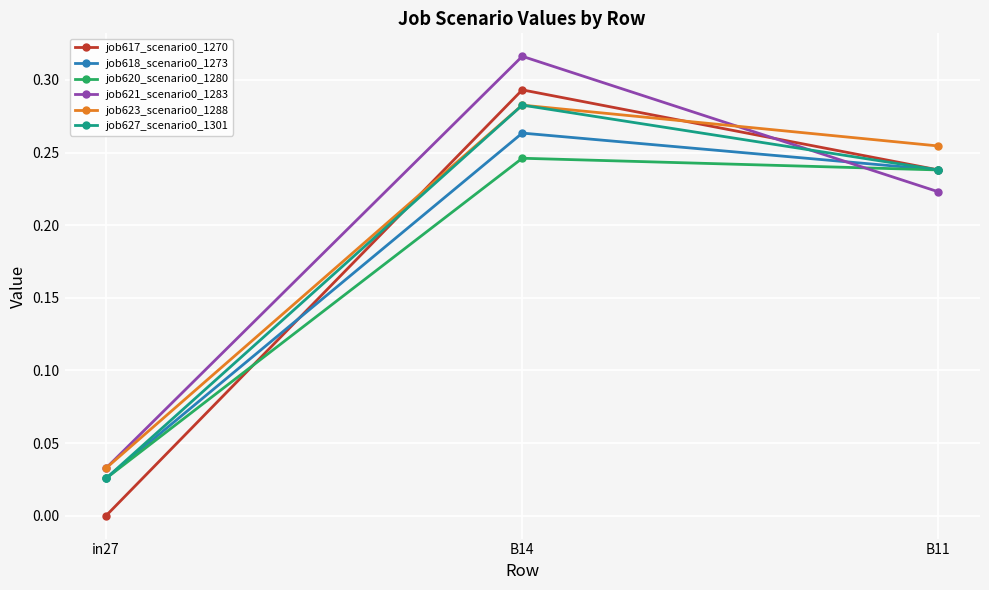

At which label is job623_scenario0_1288 closest to 0?

in27